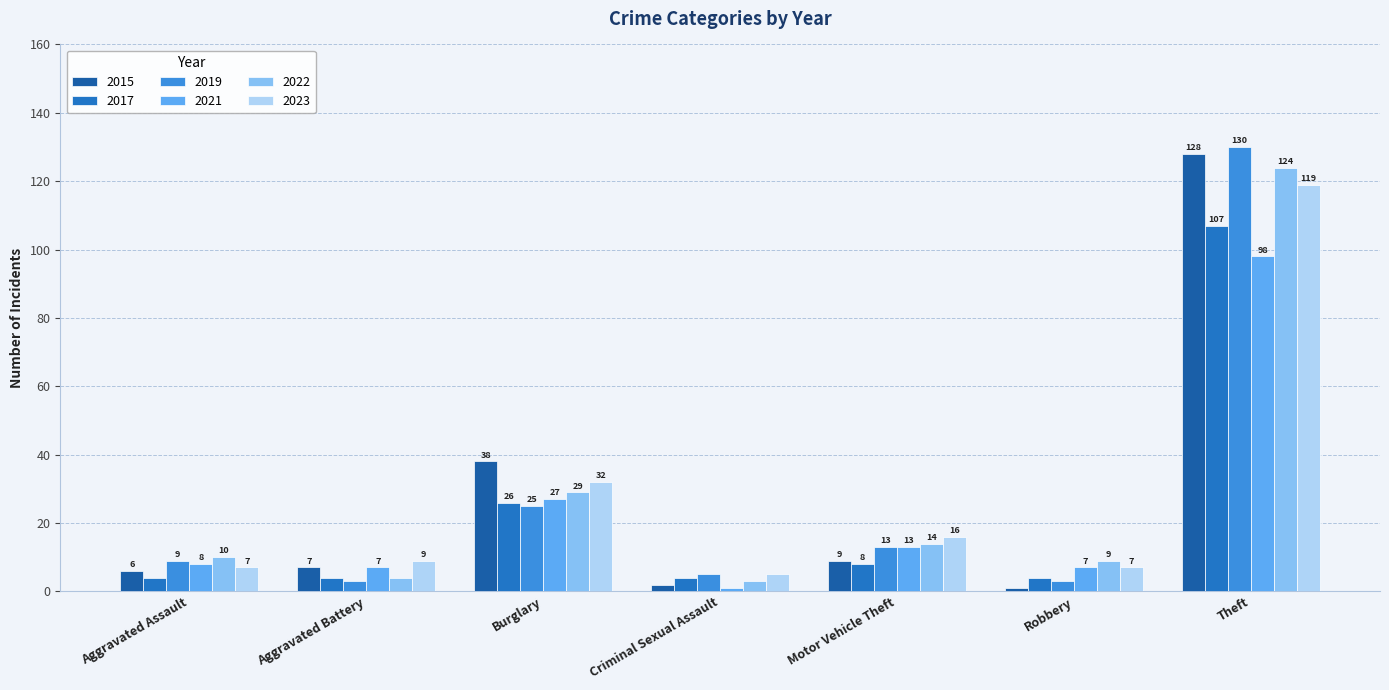

True or false: 2015 has a value of 5 at Motor Vehicle Theft.

False